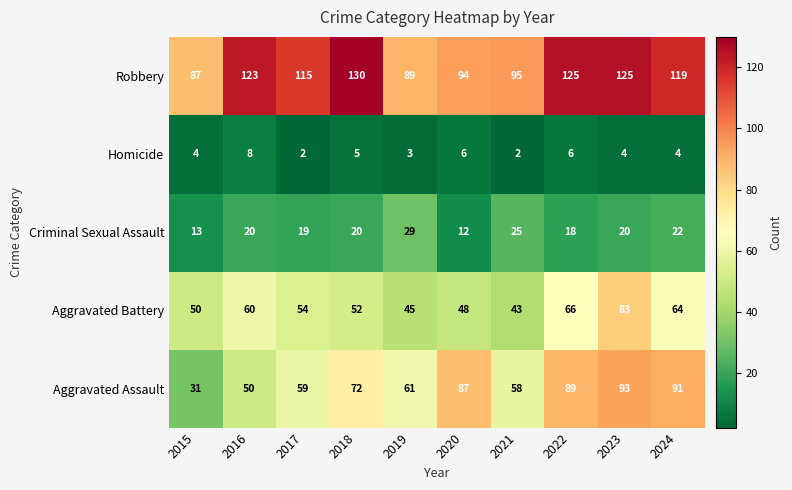

What is the sum of the Robbery values at 2021 and 2024?

214